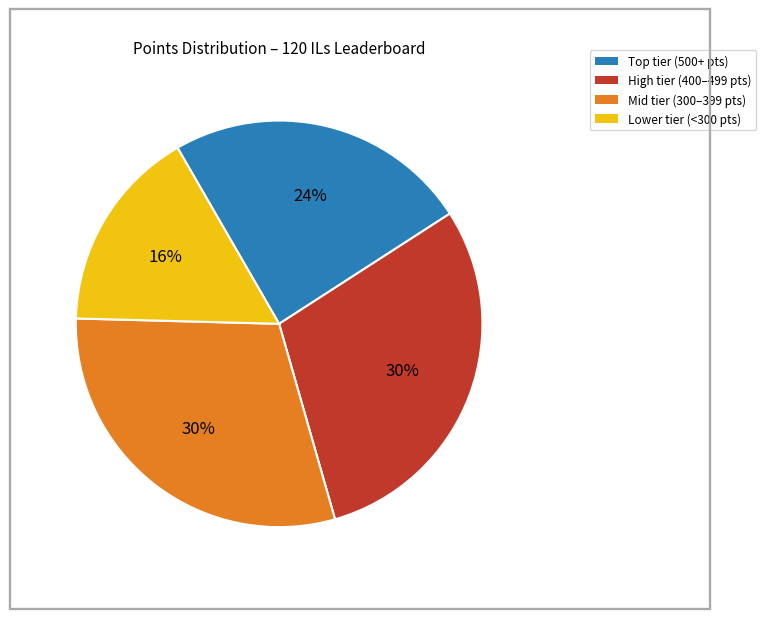

To the nearest percent, what is the difference between the largest and smallest slice percentages?

14%